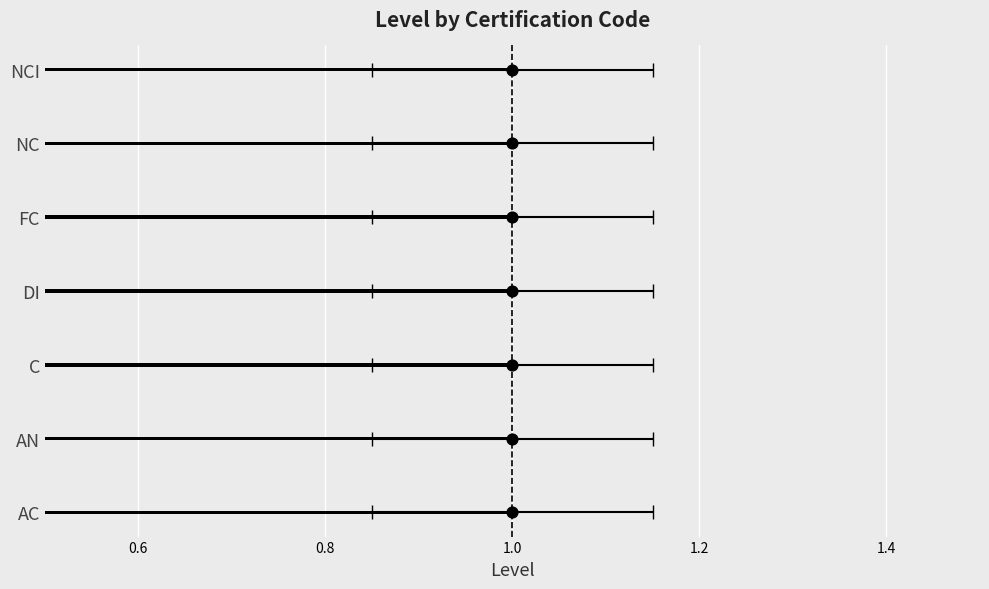

Which series contains the highest Y value?

Level point